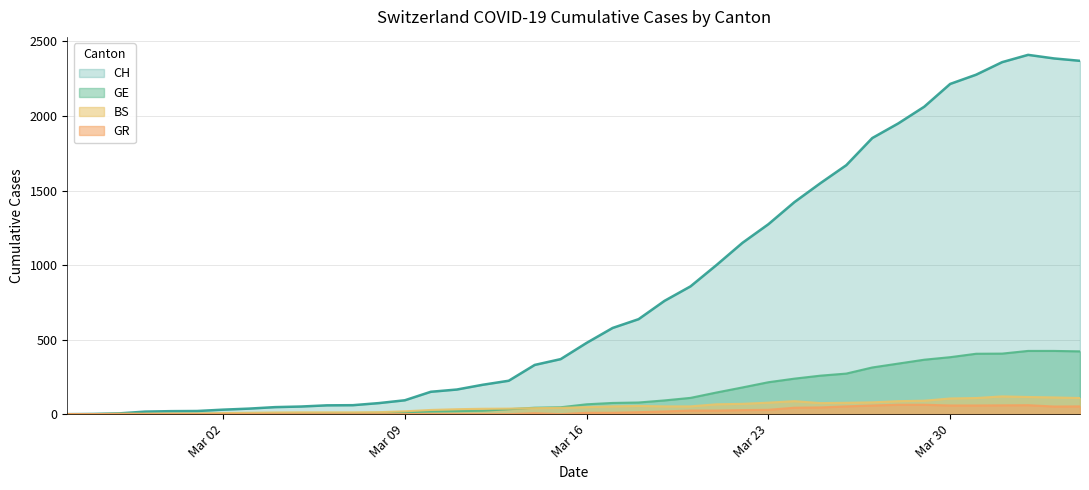

What is the highest value of the GR series?

63